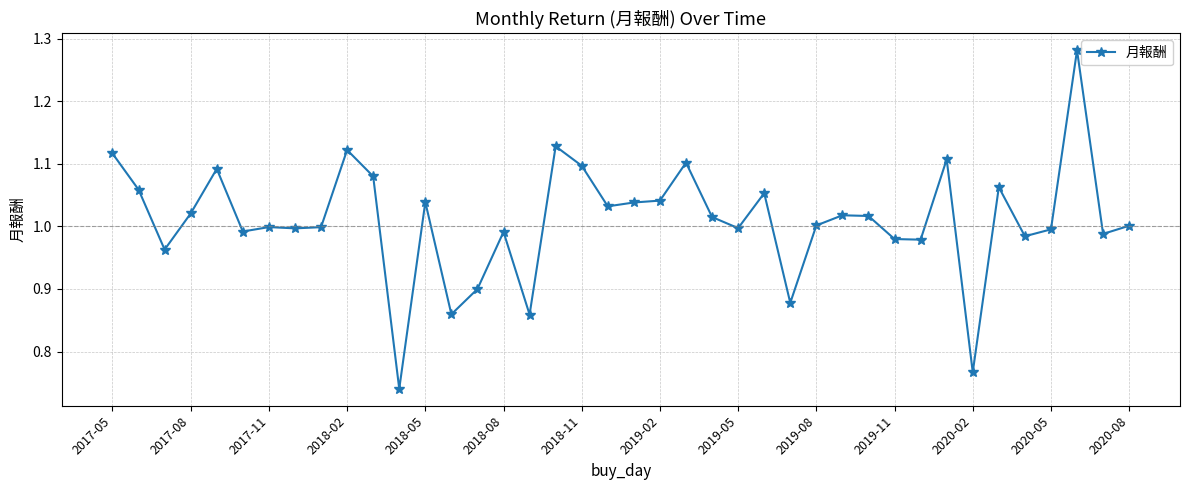

True or false: the data has more than 2 interior local peaks.

True